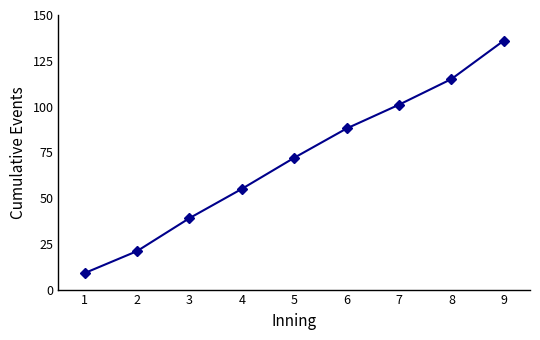

Between 5 and 9, which is larger?

9